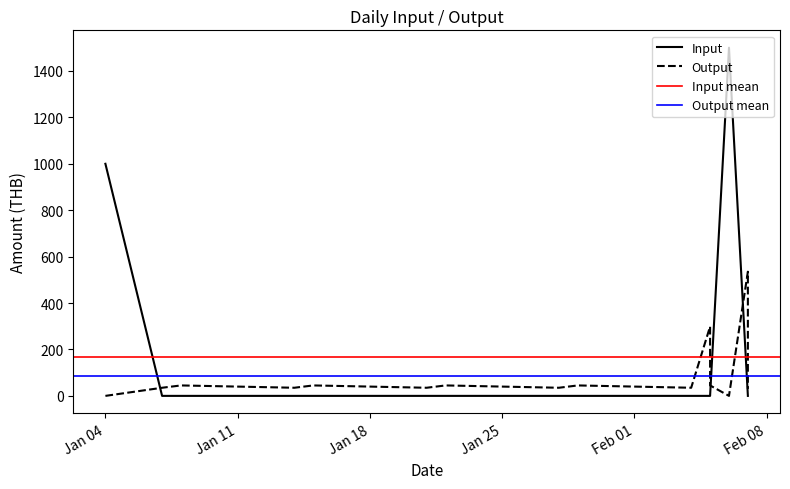

The Input series shows 0 at 2022-01-29. True or false?

True